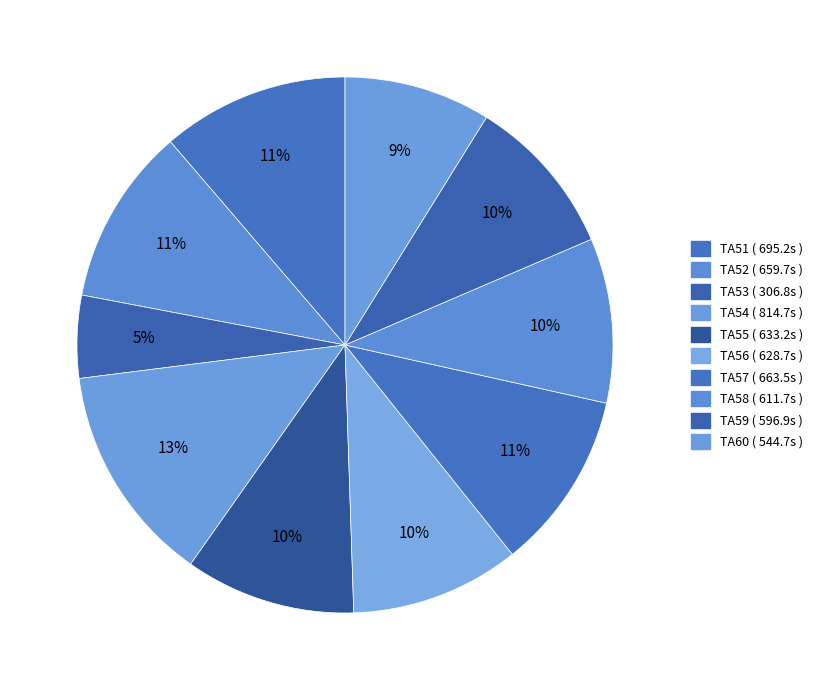

Is there any slice that represents more than half of the pie?

No